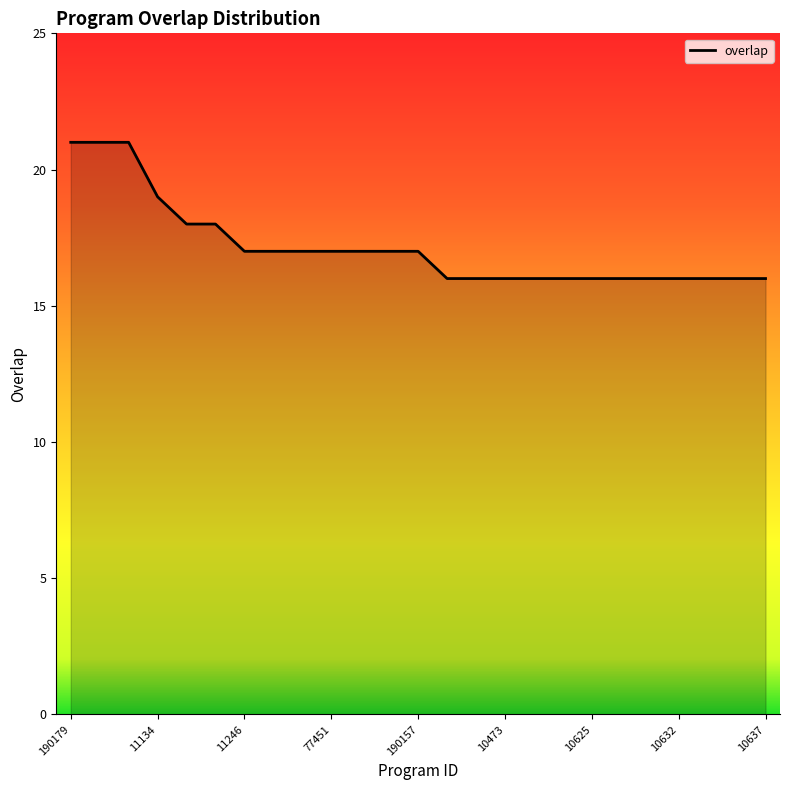

What is the maximum value shown in the chart?

21